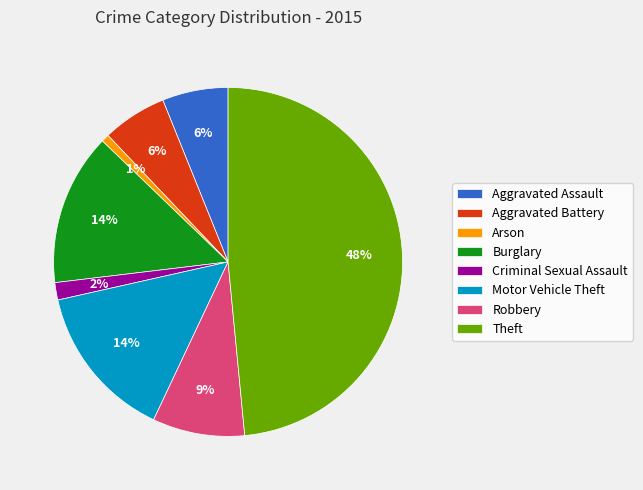

To the nearest percent, what portion does Motor Vehicle Theft represent?

14%